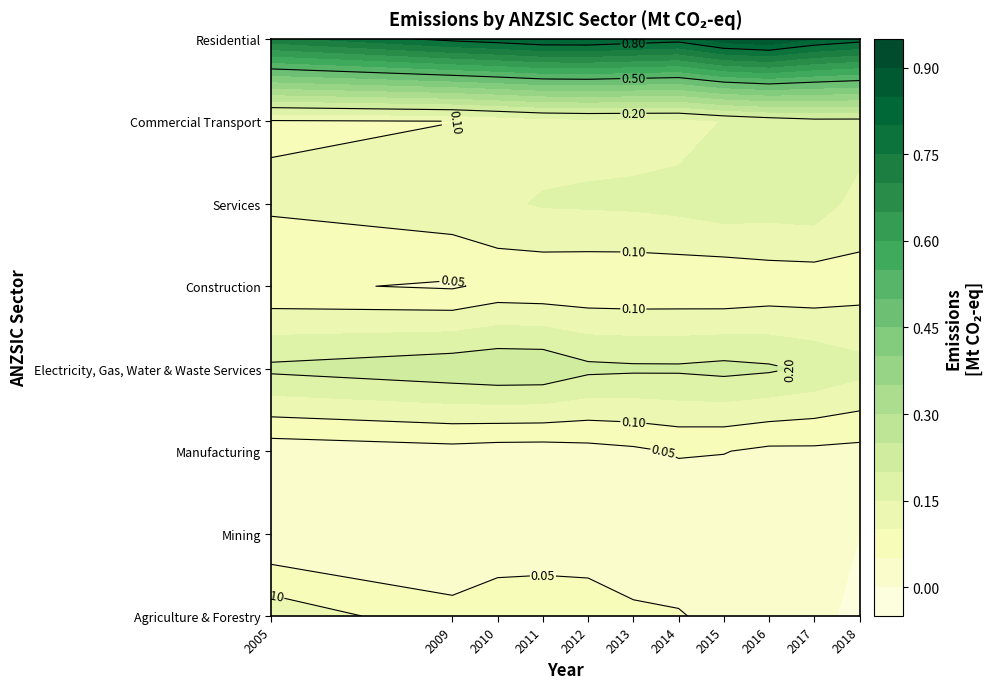

How many Commercial Transport values are between 0 and 1?

11